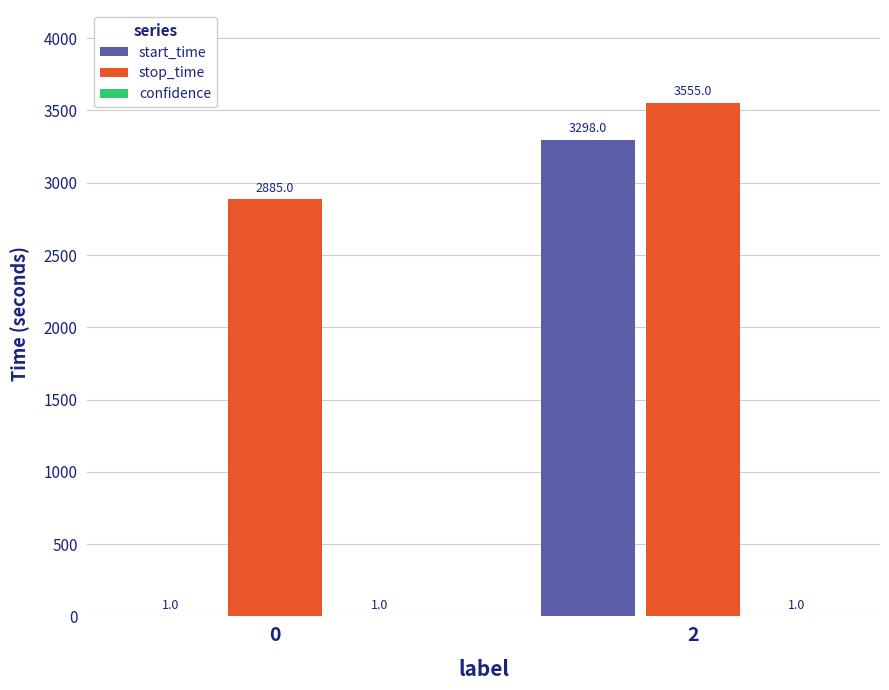

Which series changed the most between 0 and 2?

start_time